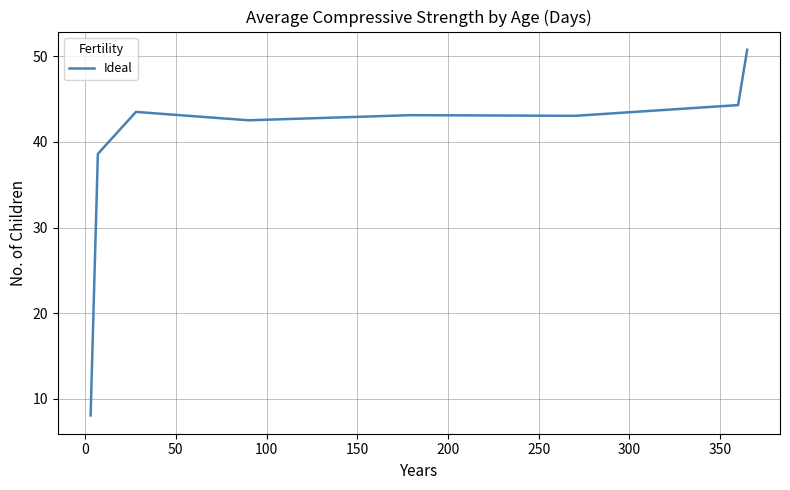

What is the minimum value shown in the chart?

8.1